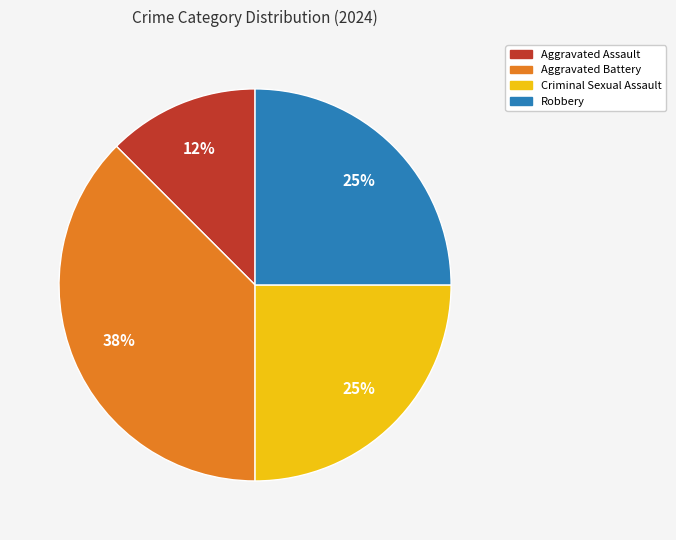

What is the ratio of the value at Criminal Sexual Assault to the value at Aggravated Battery?

0.7